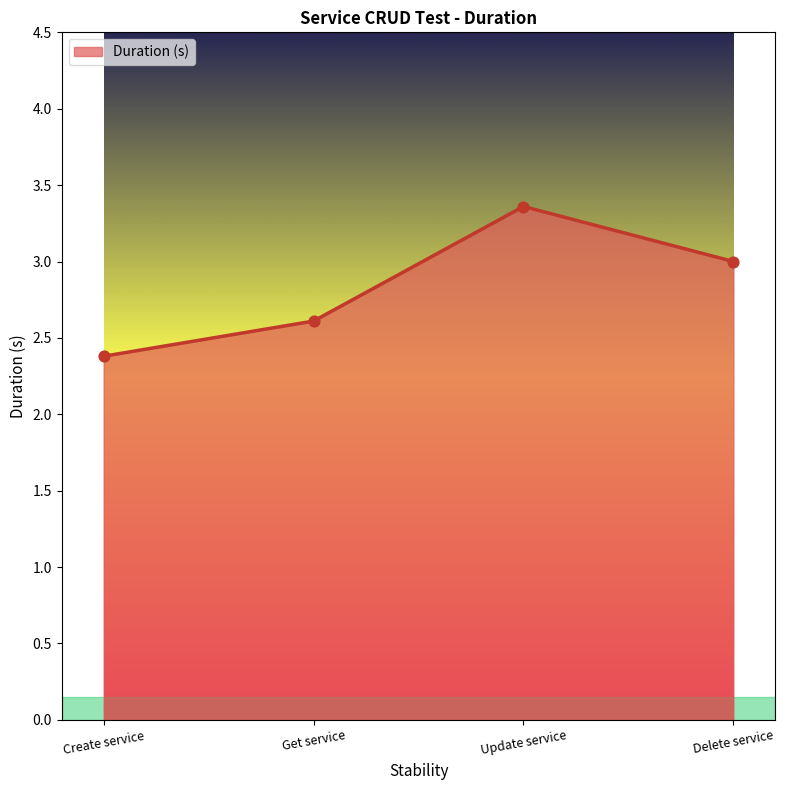

Between Update service and Create service, which is larger?

Update service